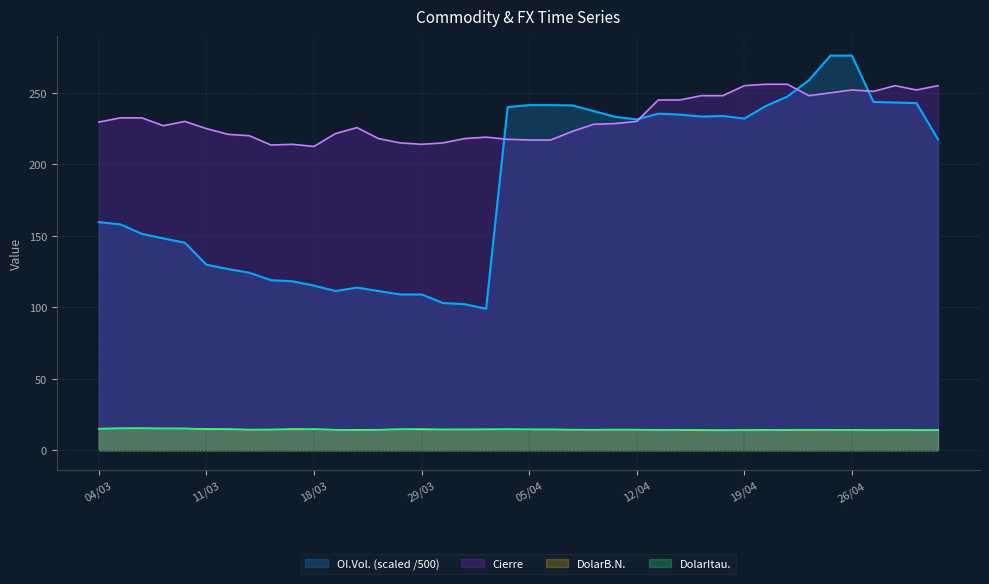

Where does the OI.Vol. series first go above 231?

04/04